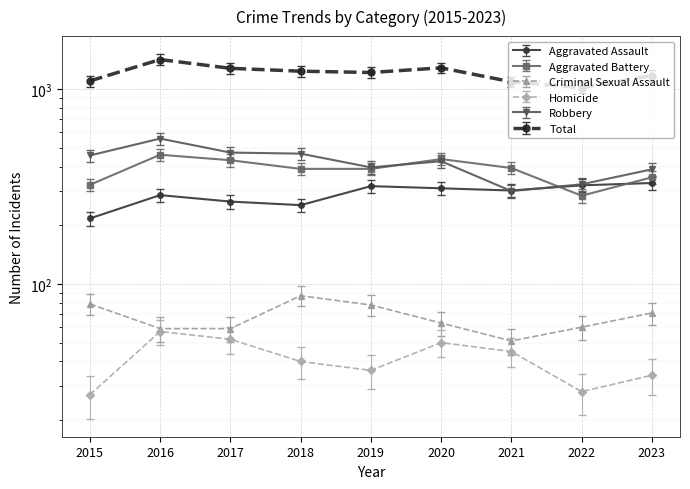

How many series are shown in this chart?

6